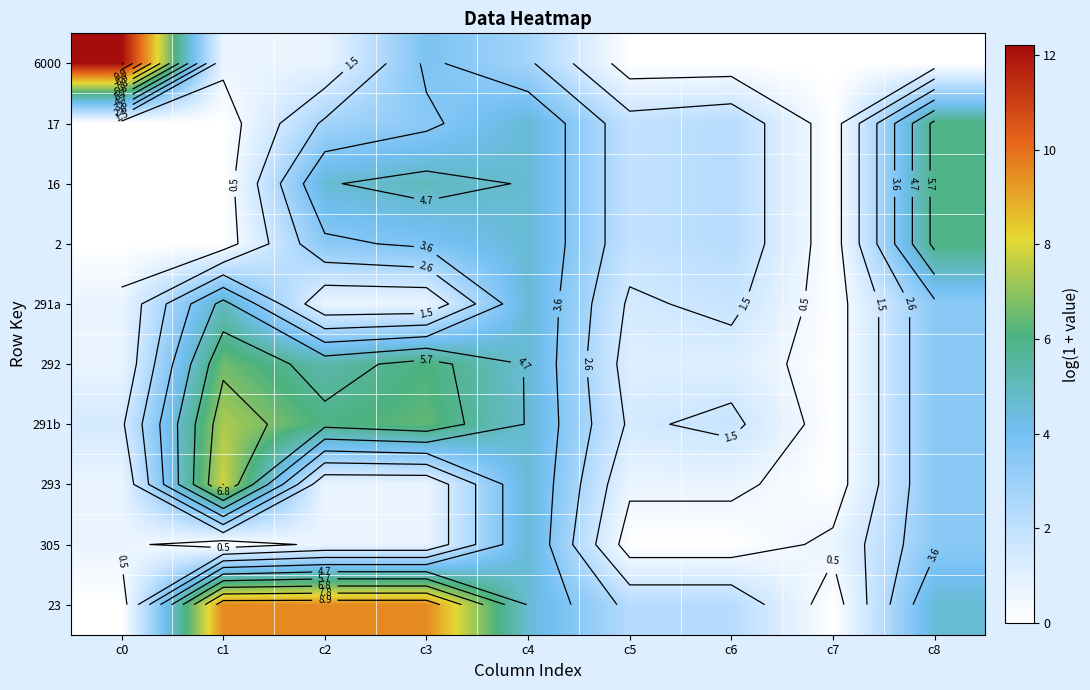

At which category is the sum across all series the highest?

c4